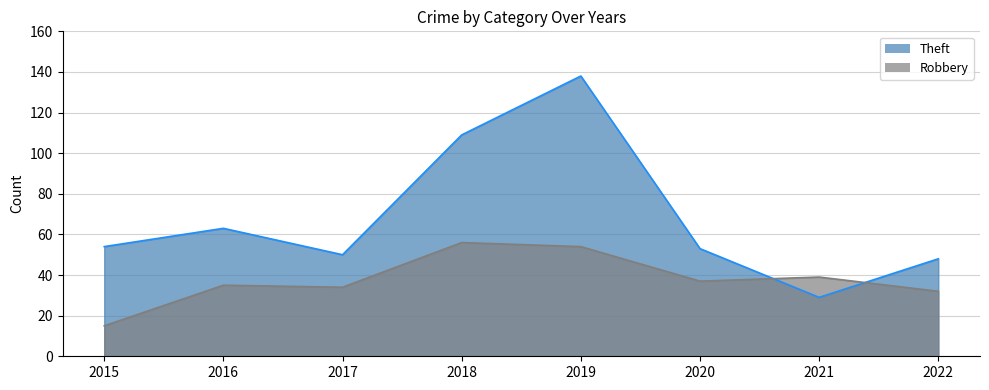

Which series has the largest total across all categories?

Theft line